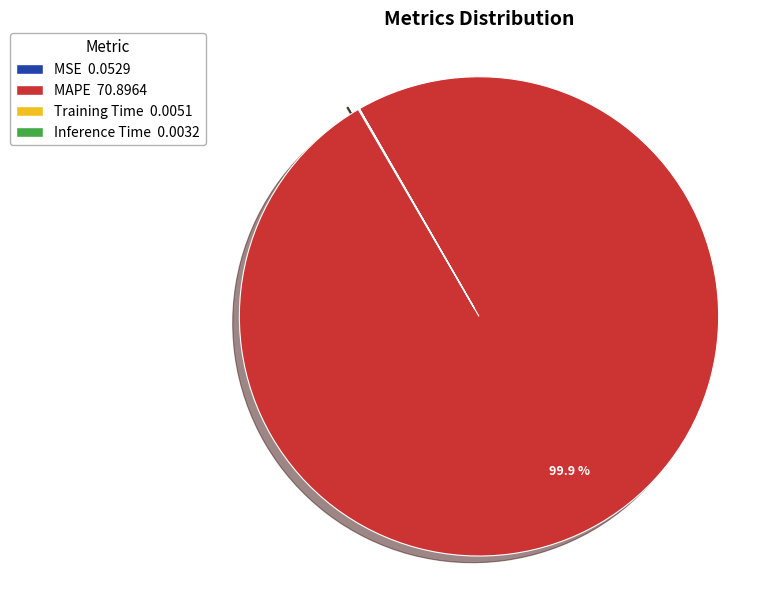

The MAPE slice represents 100% of the pie. True or false?

True